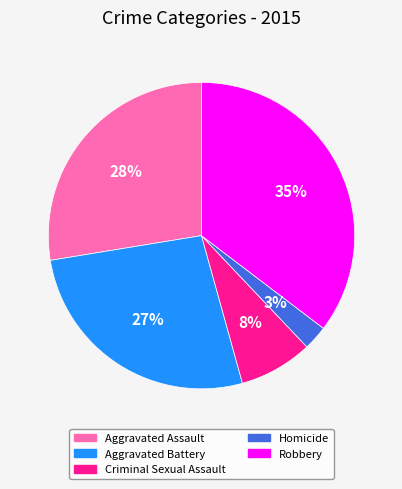

To the nearest percent, what percentage of the pie is Homicide?

3%